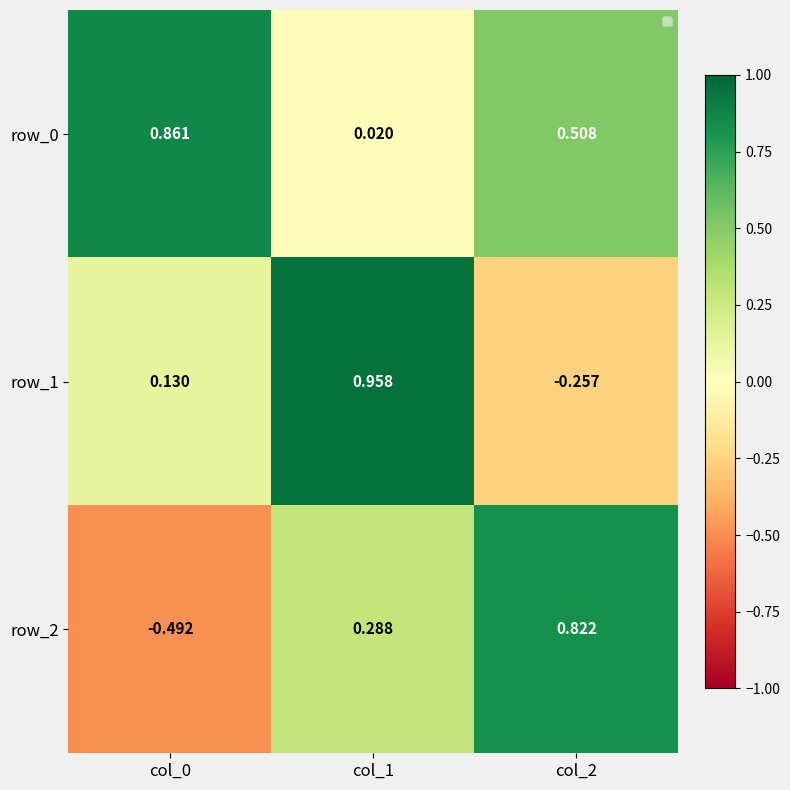

Is the value of row_2 at col_1 greater than the value of row_1 at col_0?

Yes